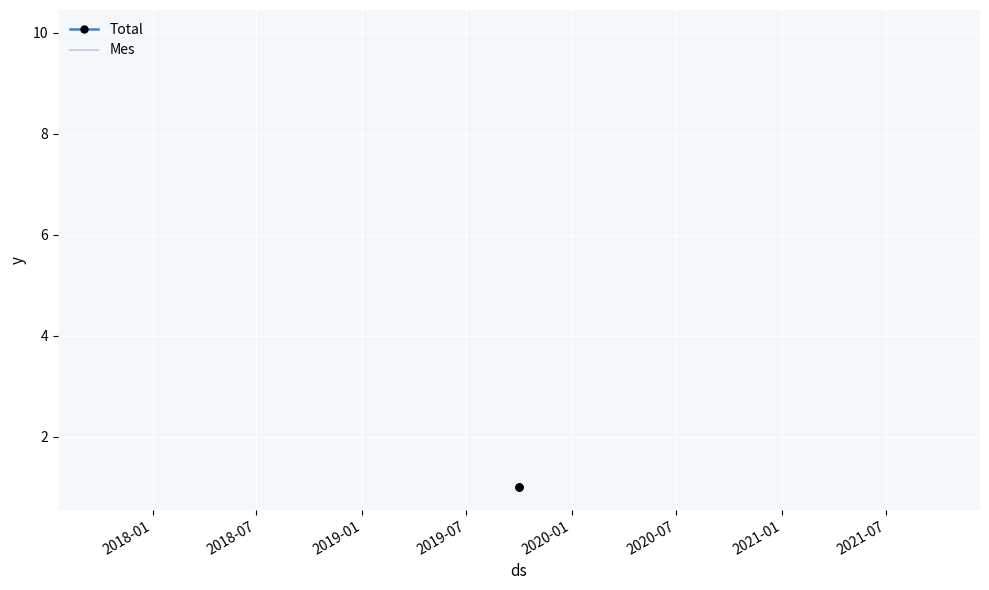

What position from the left is 2018-07?

2